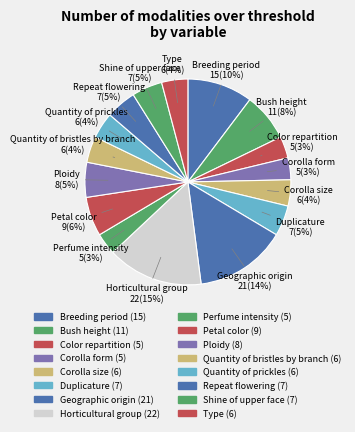

What is the ratio of the value at Bush height to the value at Color repartition?

2.2